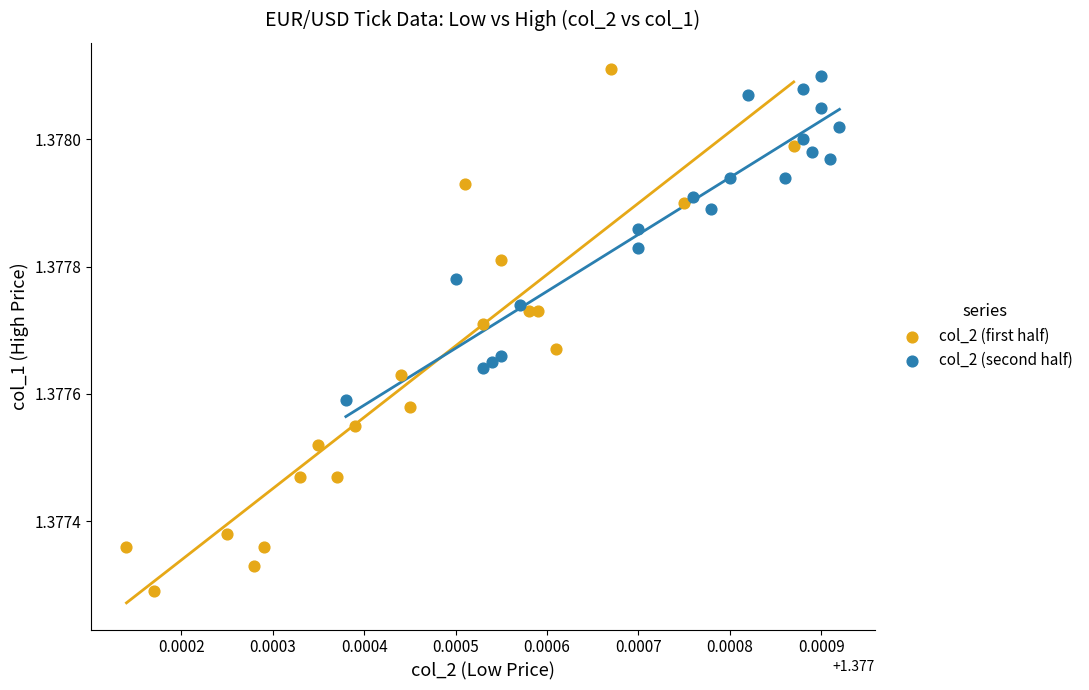

Which series has the largest Y range (max minus min)?

col_2 (first half)